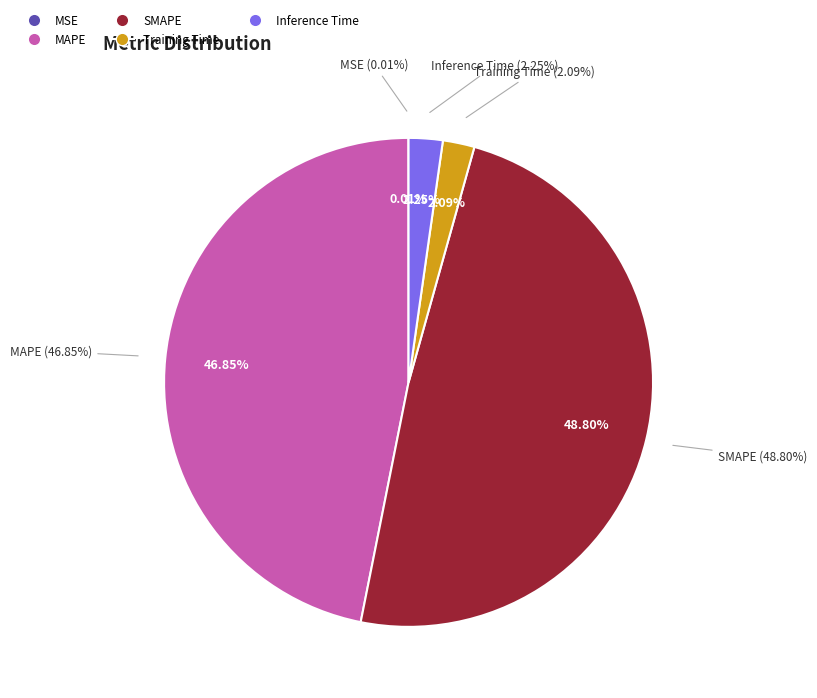

Is there any slice that represents more than half of the pie?

No